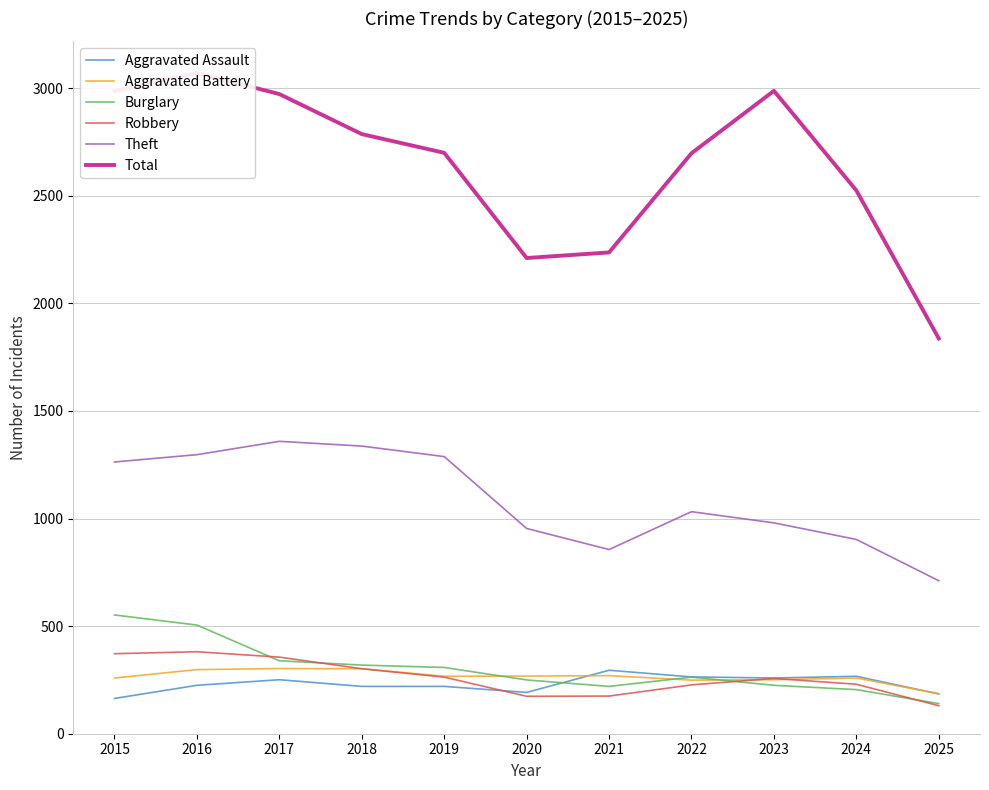

What is the sum of all Burglary values?

3326